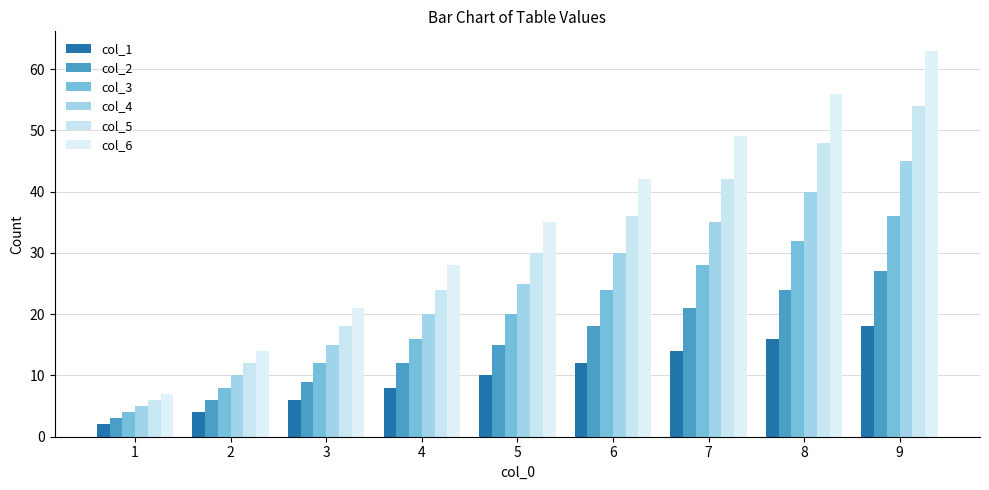

Reading right to left, extract all data points from this chart.

col_1: 9=18	8=16	7=14	6=12	5=10	4=8	3=6	2=4	1=2
col_2: 9=27	8=24	7=21	6=18	5=15	4=12	3=9	2=6	1=3
col_3: 9=36	8=32	7=28	6=24	5=20	4=16	3=12	2=8	1=4
col_4: 9=45	8=40	7=35	6=30	5=25	4=20	3=15	2=10	1=5
col_5: 9=54	8=48	7=42	6=36	5=30	4=24	3=18	2=12	1=6
col_6: 9=63	8=56	7=49	6=42	5=35	4=28	3=21	2=14	1=7